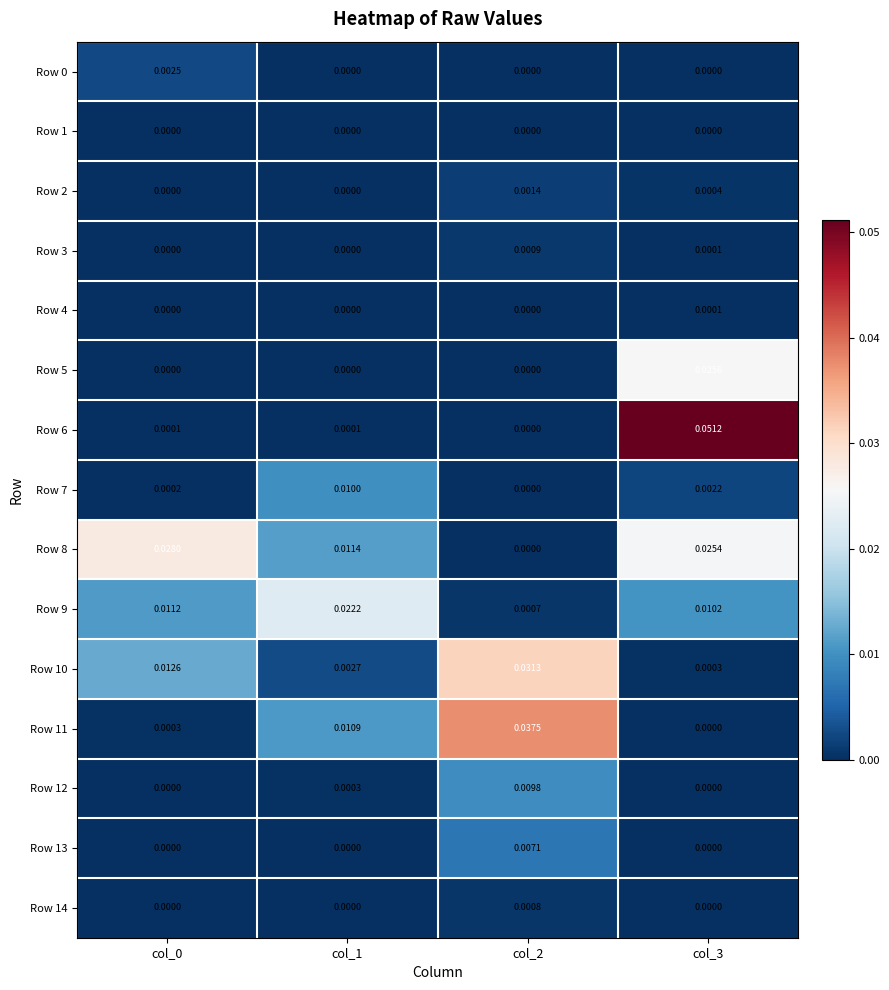

Which series has the largest range (max minus min)?

Row 6